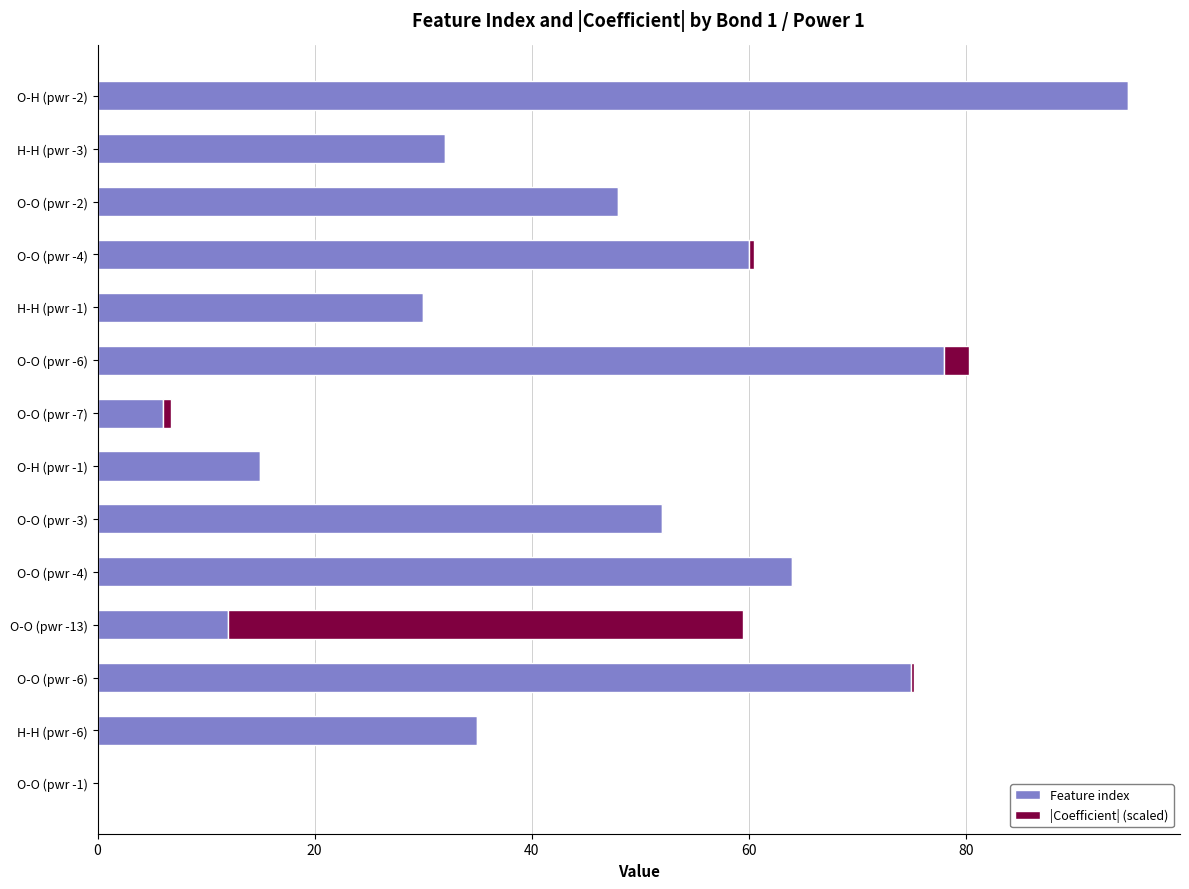

What are all the series names shown in the legend?

Feature index, |Coefficient| (scaled)